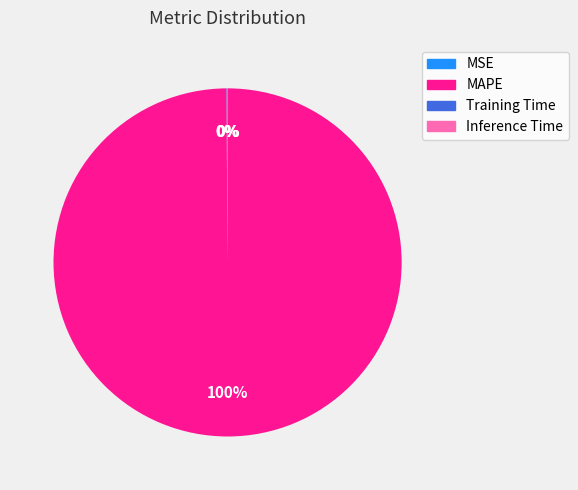

To the nearest percent, what percentage of the pie is MAPE?

100%